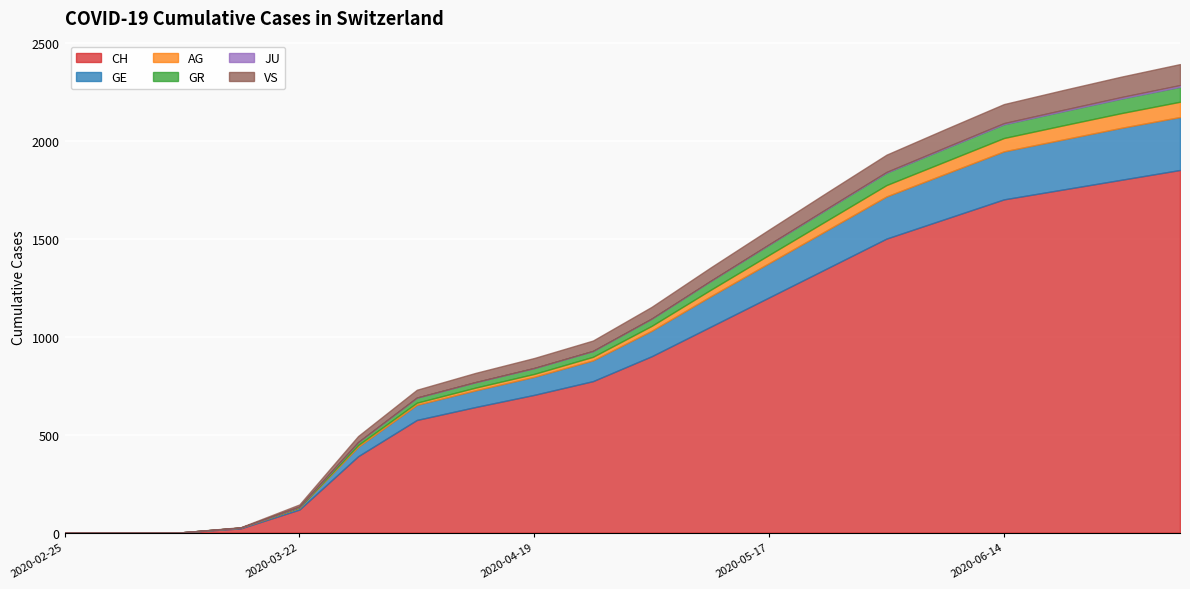

What is the label of the 20th point from the right?

2020-02-25